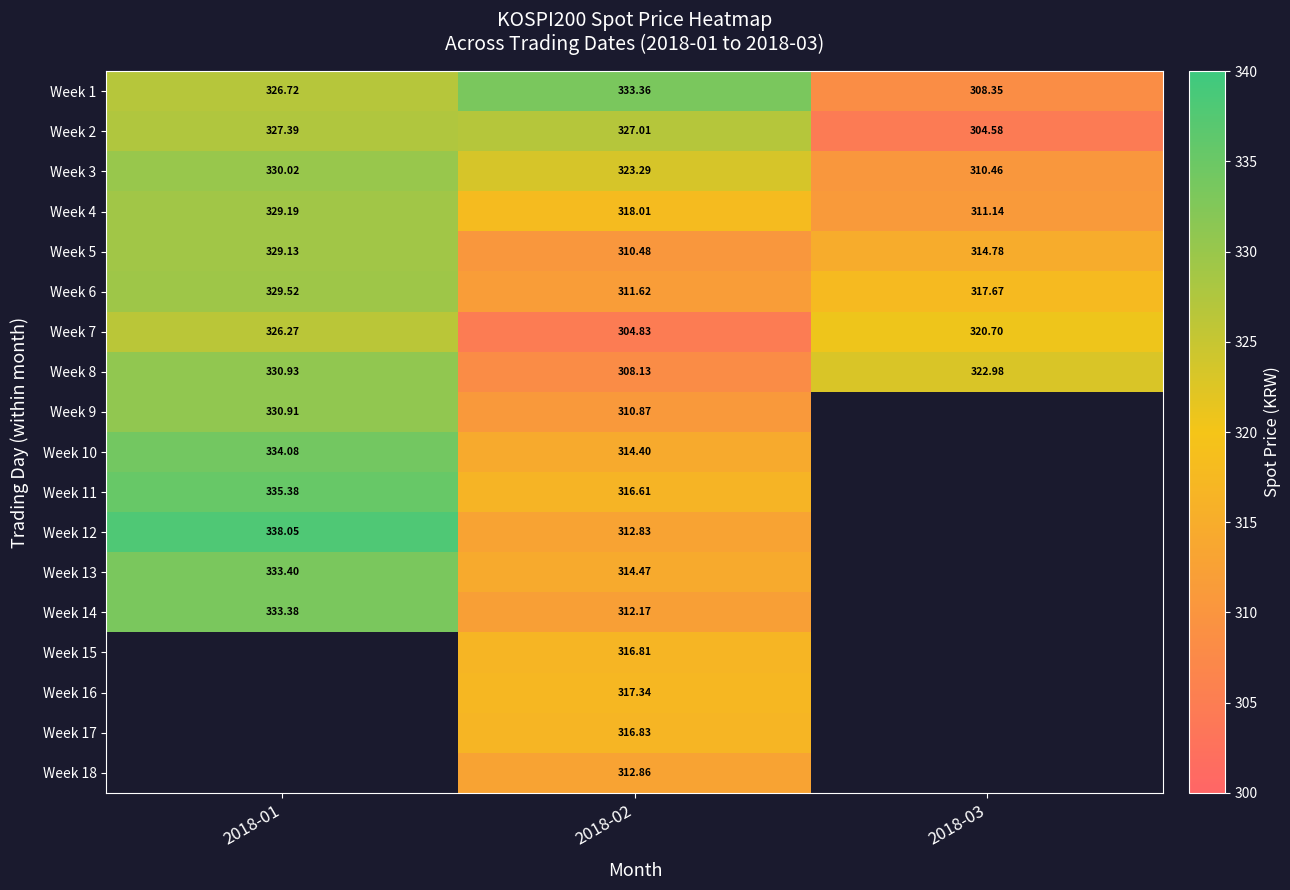

What is the total value across all series at 2018-02?

5681.9